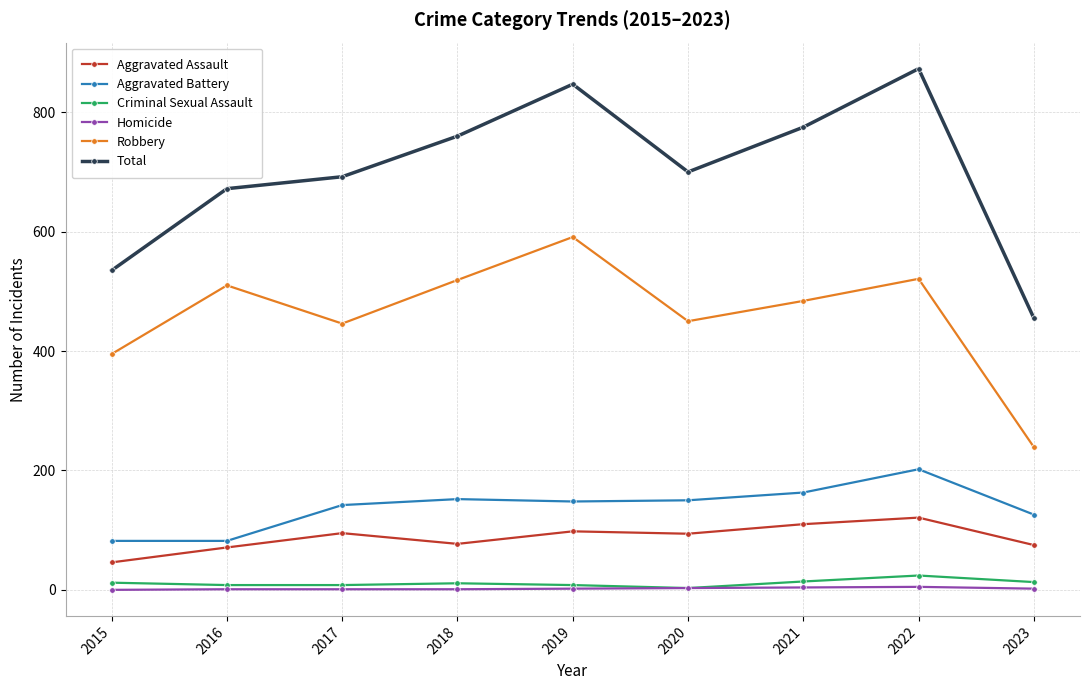

At which category is the sum across all series the highest?

2022